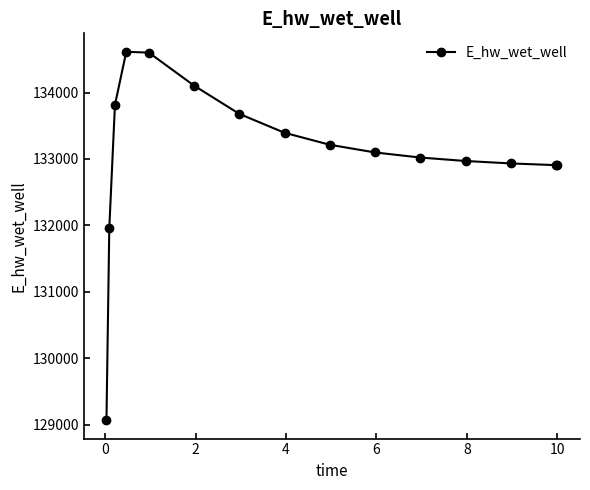

What is the maximum value shown in the chart?

134614.9